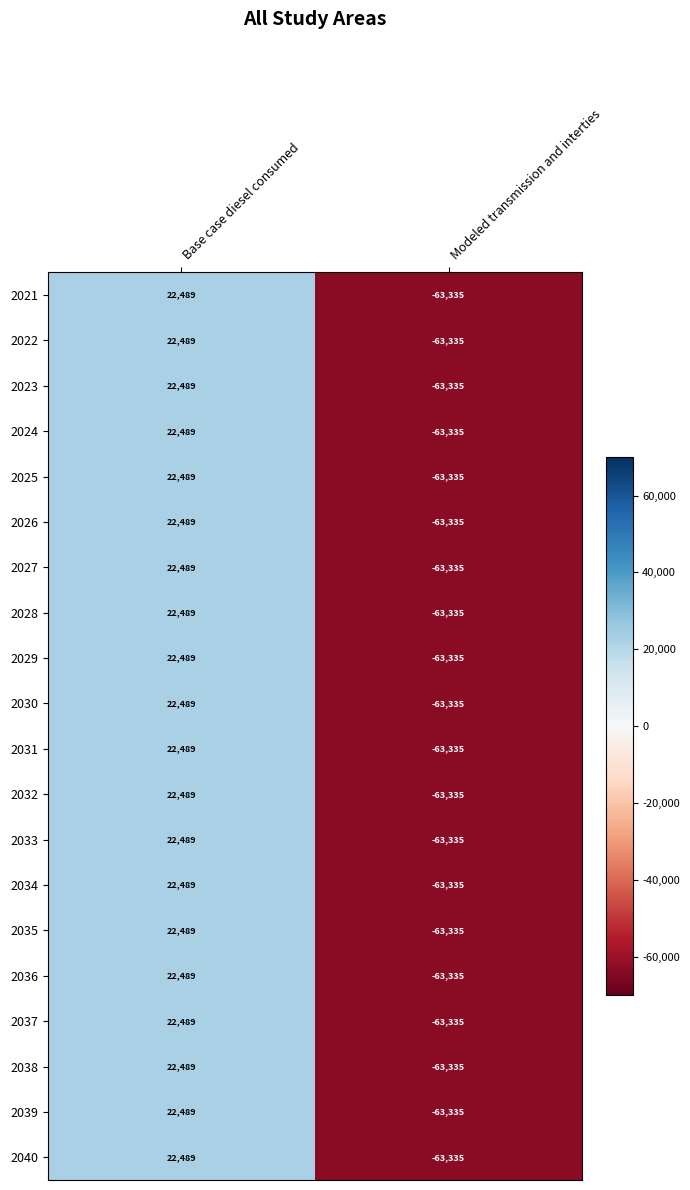

What is the average value of the 2029 series?

-20423